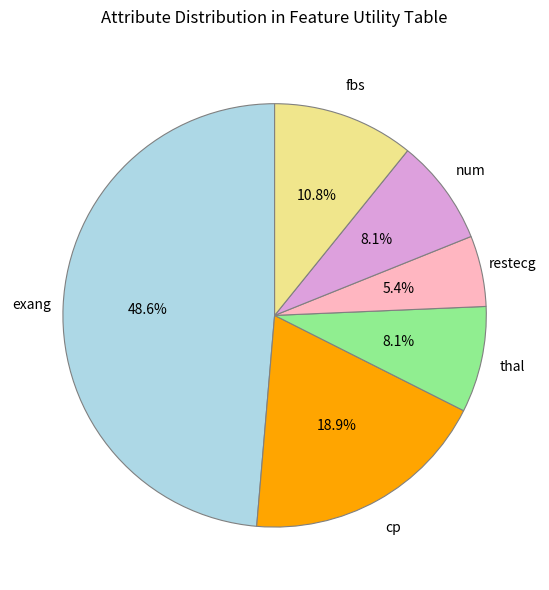

What percentage do restecg and exang together represent?

54.1%